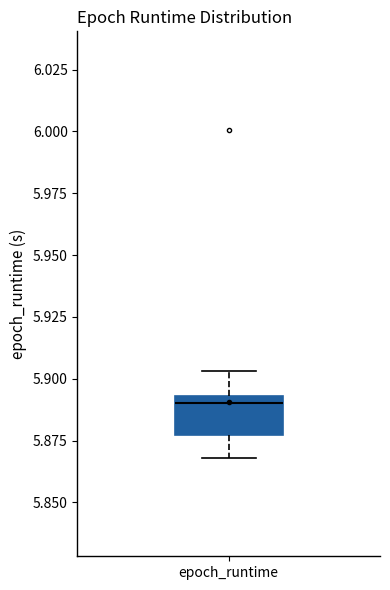

Transcribe this box plot: give where the median line is, the range the box spans, and where the two whiskers end, as read against the y-axis. The values are not printed on the chart, so give them approximately, as read against the axis.

median 5.890, box 5.875 to 5.895, whiskers 5.870 to 5.905